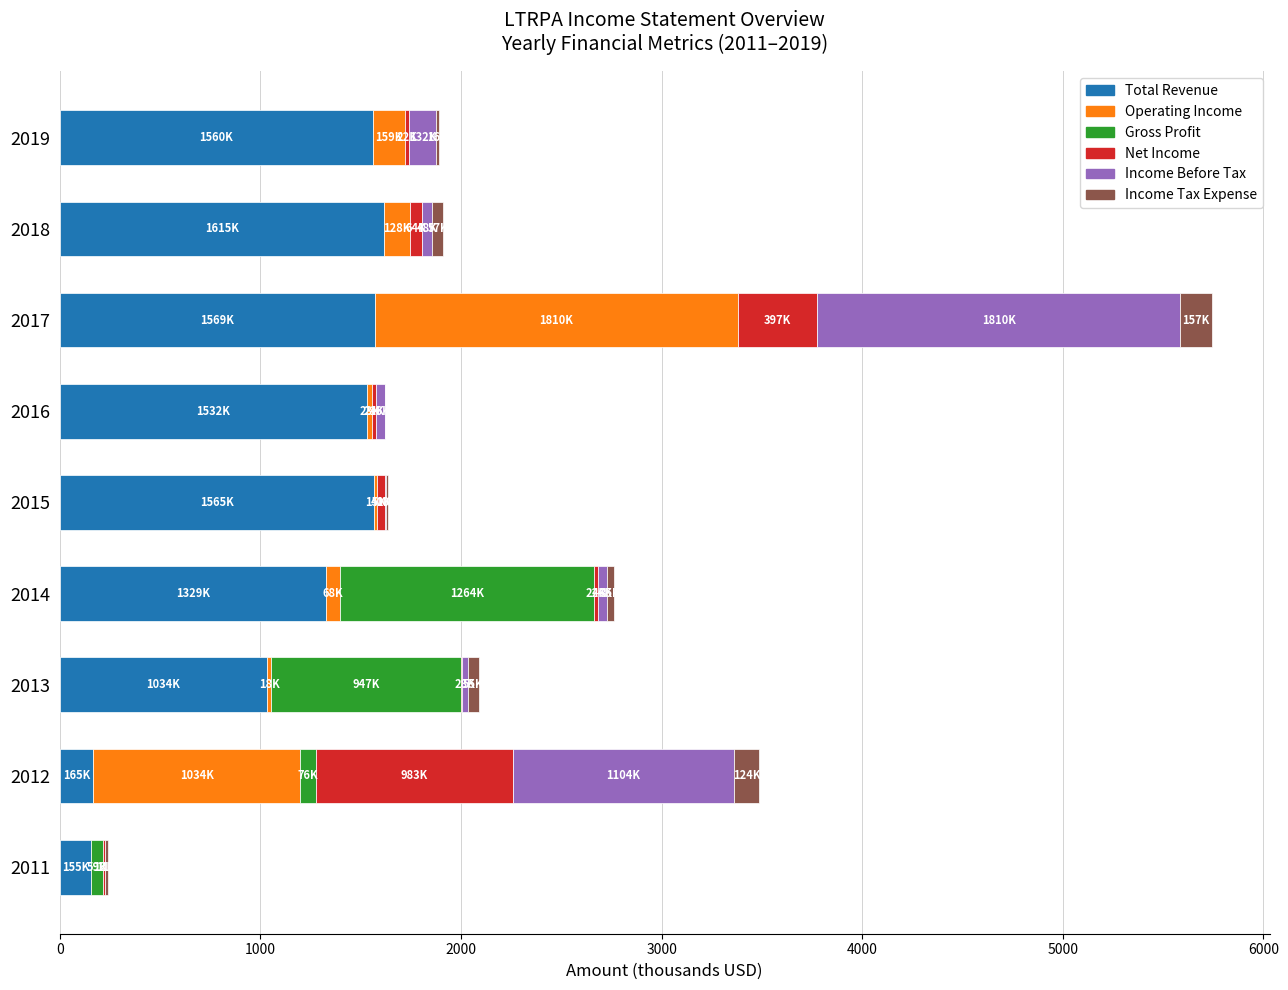

What is the maximum value for Total Revenue?

1615